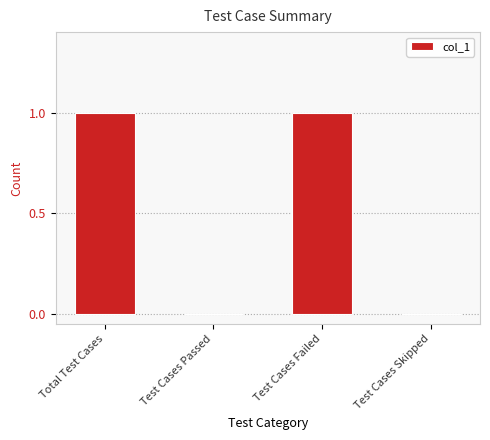

Reading left to right, transcribe all the data shown in this chart.

Total Test Cases=1	Test Cases Passed=0	Test Cases Failed=1	Test Cases Skipped=0